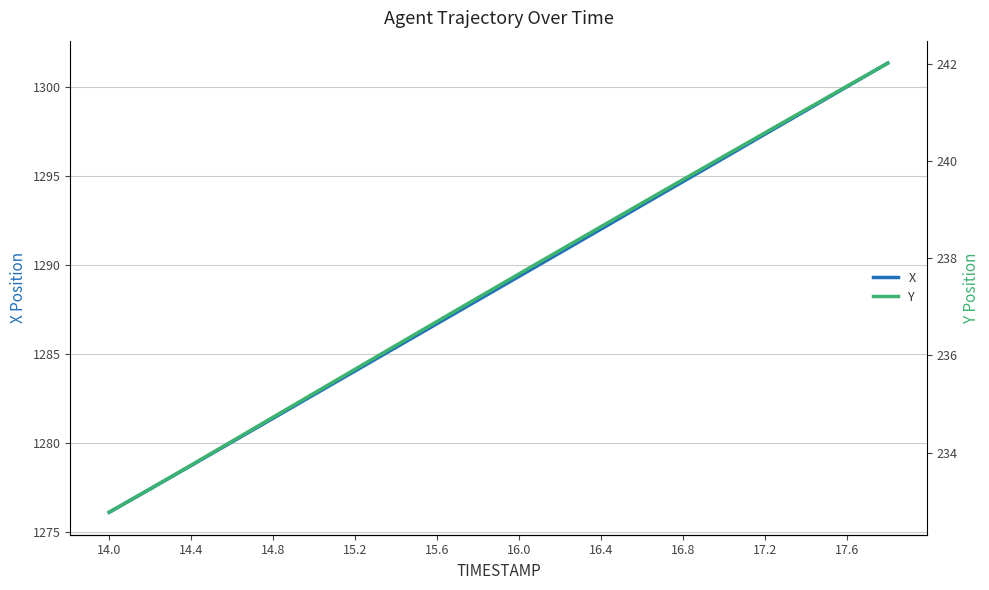

True or false: X has a value of 1289.4 at 16.0.

True